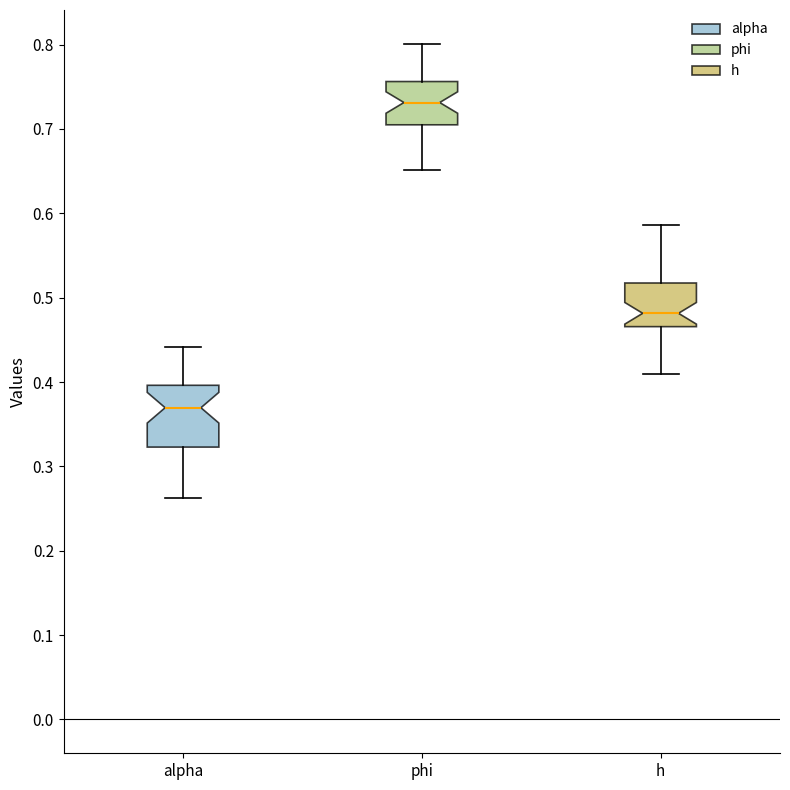

Reading left to right, read every box against the y-axis: the position of its median line, the range the box covers, and the ends of its whiskers. The values are not printed on the chart, so give them approximately, as read against the axis.

alpha: median 0.37, box 0.32 to 0.40, whiskers 0.26 to 0.44
phi: median 0.73, box 0.70 to 0.76, whiskers 0.65 to 0.80
h: median 0.48, box 0.47 to 0.52, whiskers 0.41 to 0.59